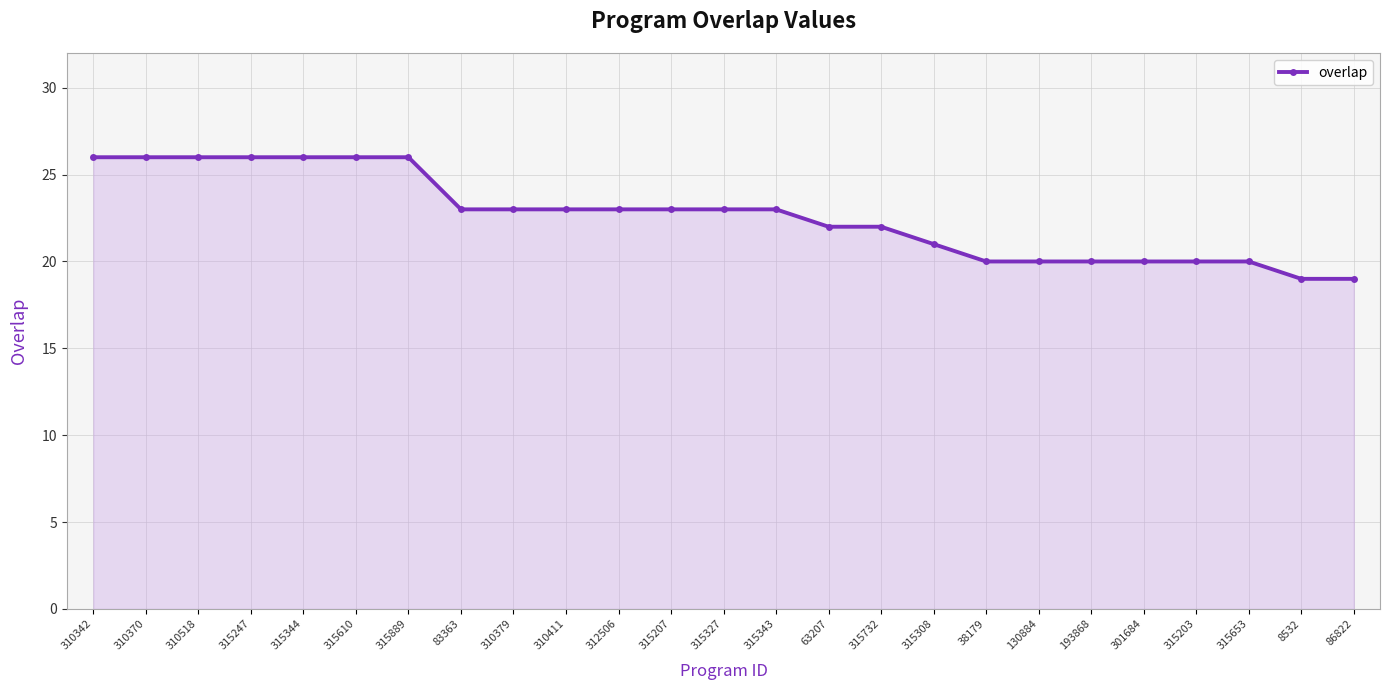

What is the difference between the maximum and minimum values?

7